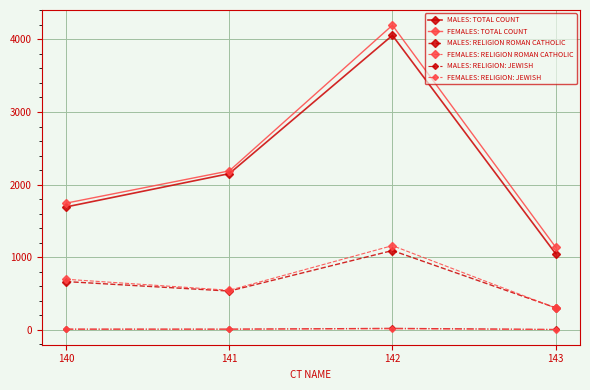

The value of FEMALES: RELIGION ROMAN CATHOLIC at 143 is 451. True or false?

False